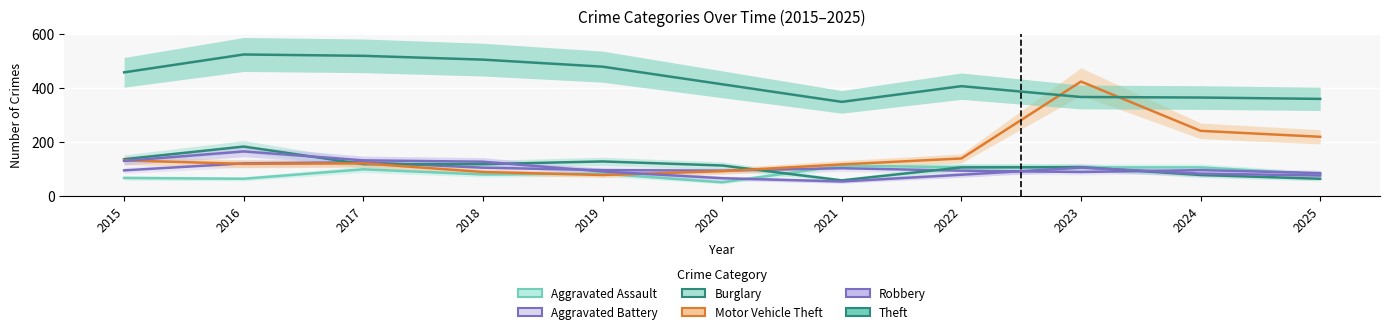

What are all the series names shown in the legend?

Aggravated Assault, Aggravated Battery, Burglary, Motor Vehicle Theft, Robbery, Theft